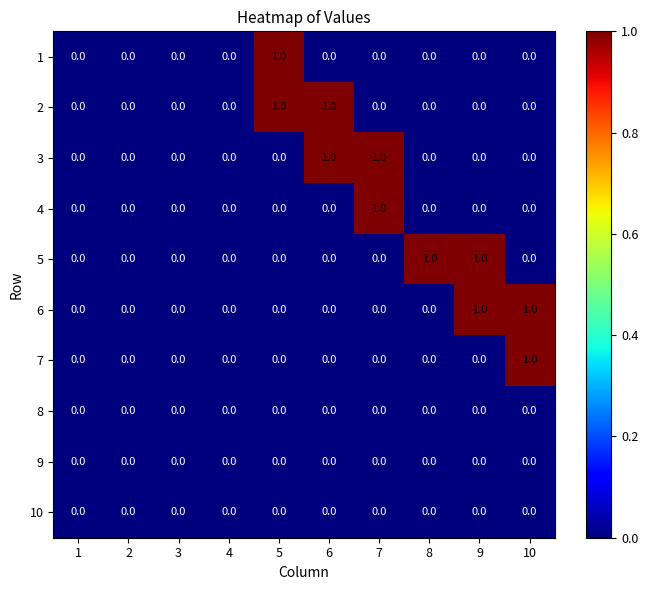

Is the value of 9 at 9 greater than the value of 4 at 7?

No